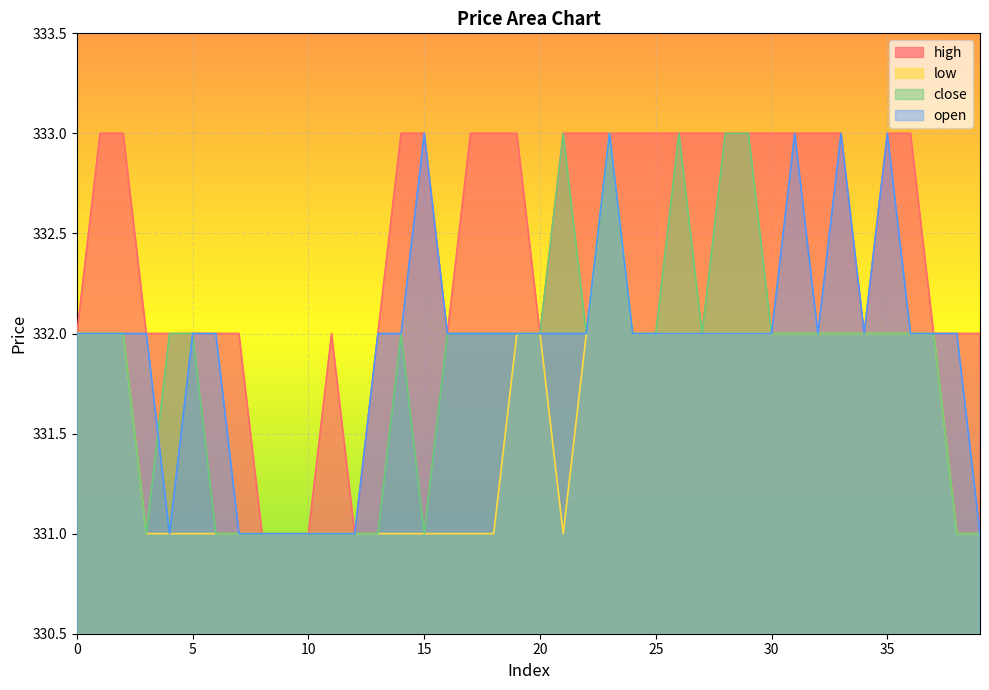

Is the value of close at 5 greater than the value of low at 39?

Yes